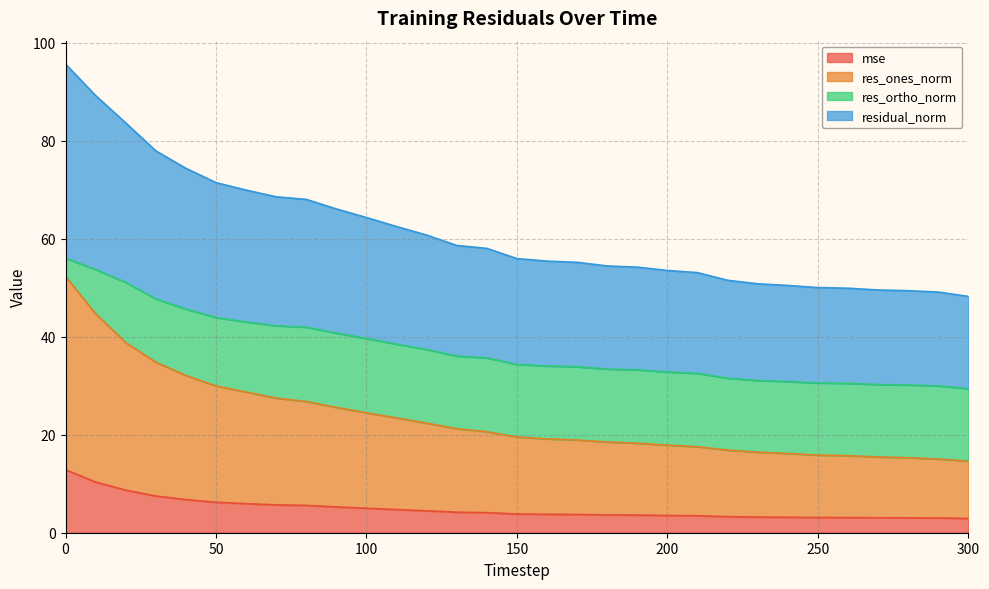

True or false: residual_norm has more than 2 points higher than both neighbors.

False